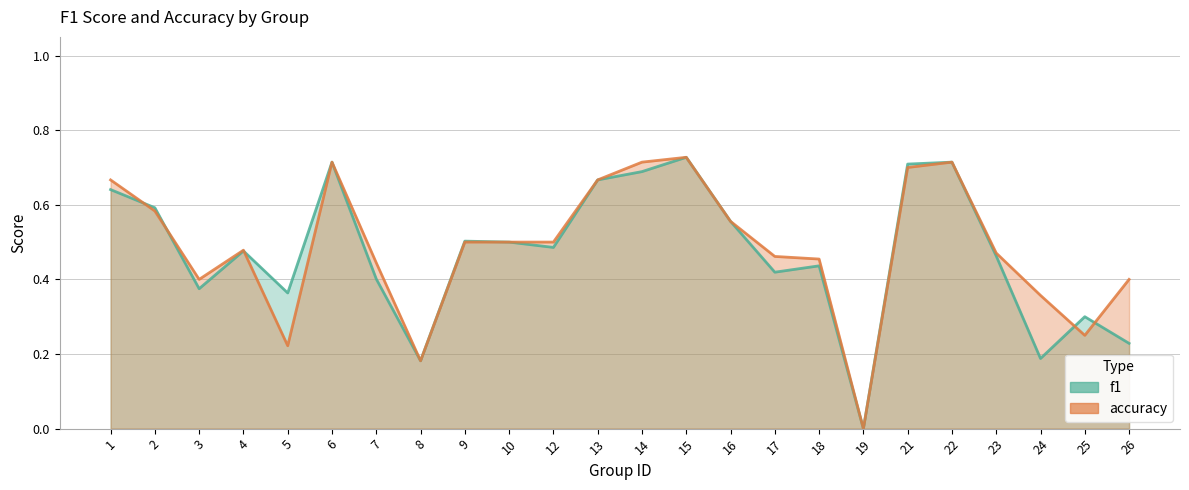

The accuracy series shows 0.5 at 4. True or false?

True